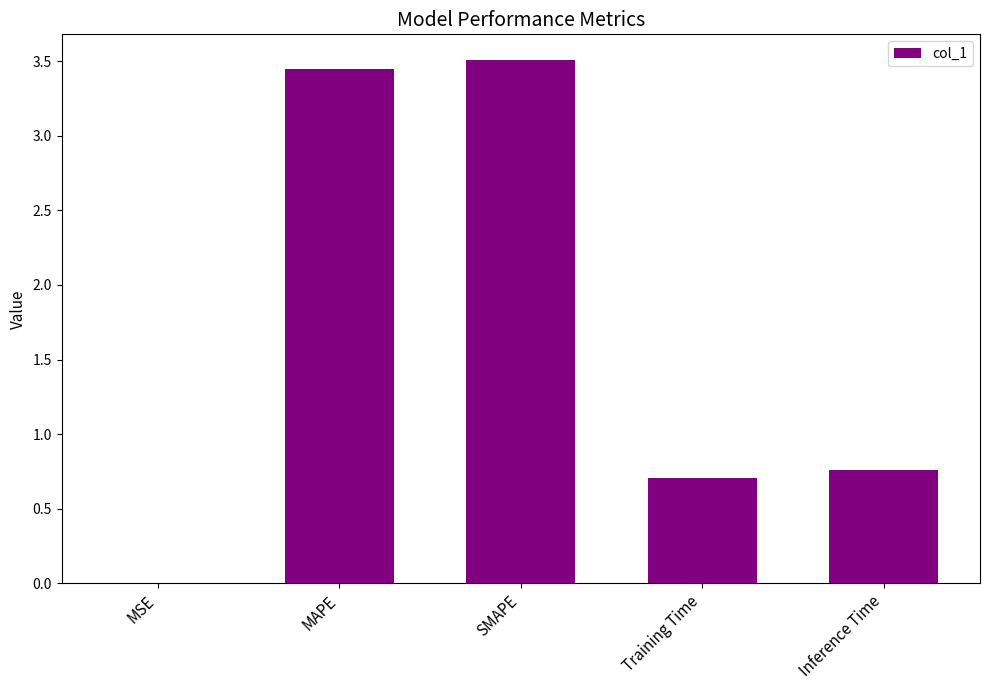

What is the maximum value shown in the chart?

3.5